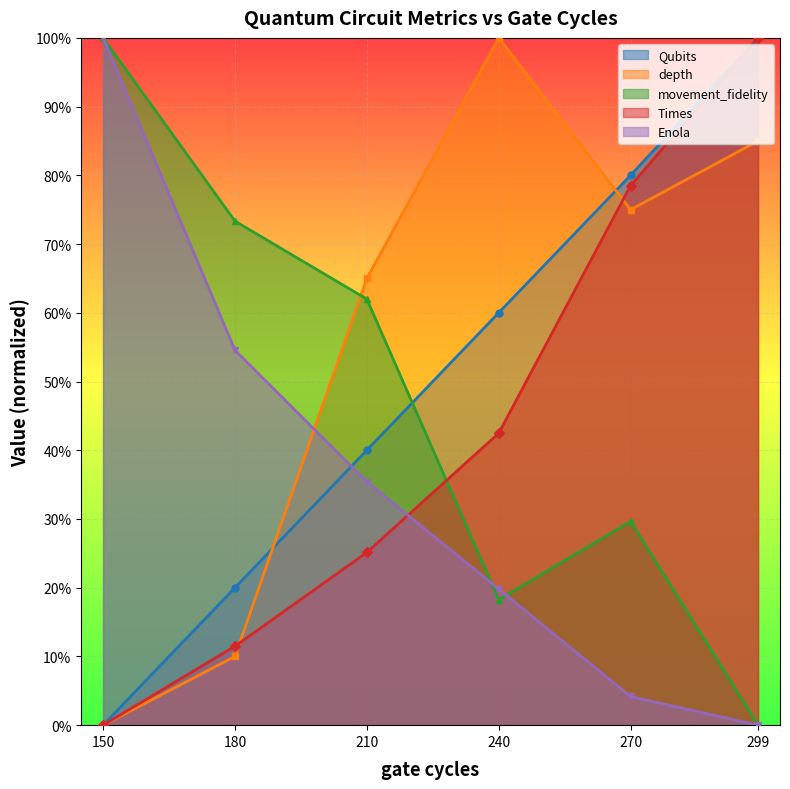

At which category does depth reach its first local valley?

270